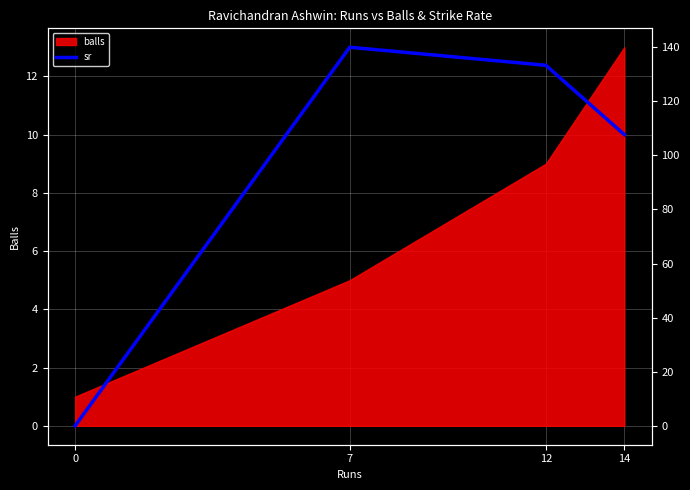

True or false: balls has more than 0 points higher than both neighbors.

False